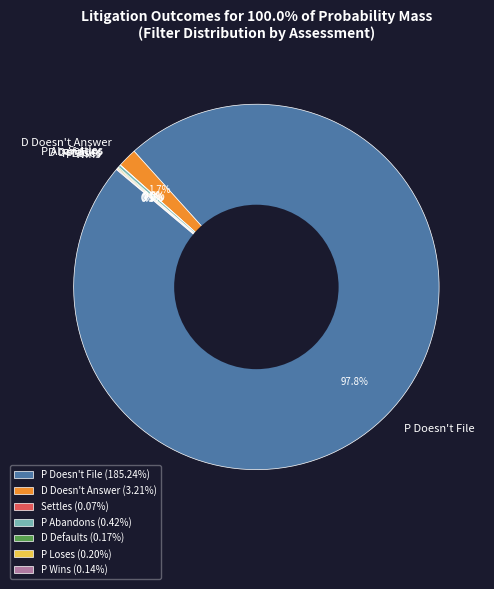

To the nearest percent, what portion does P Doesn't File represent?

98%